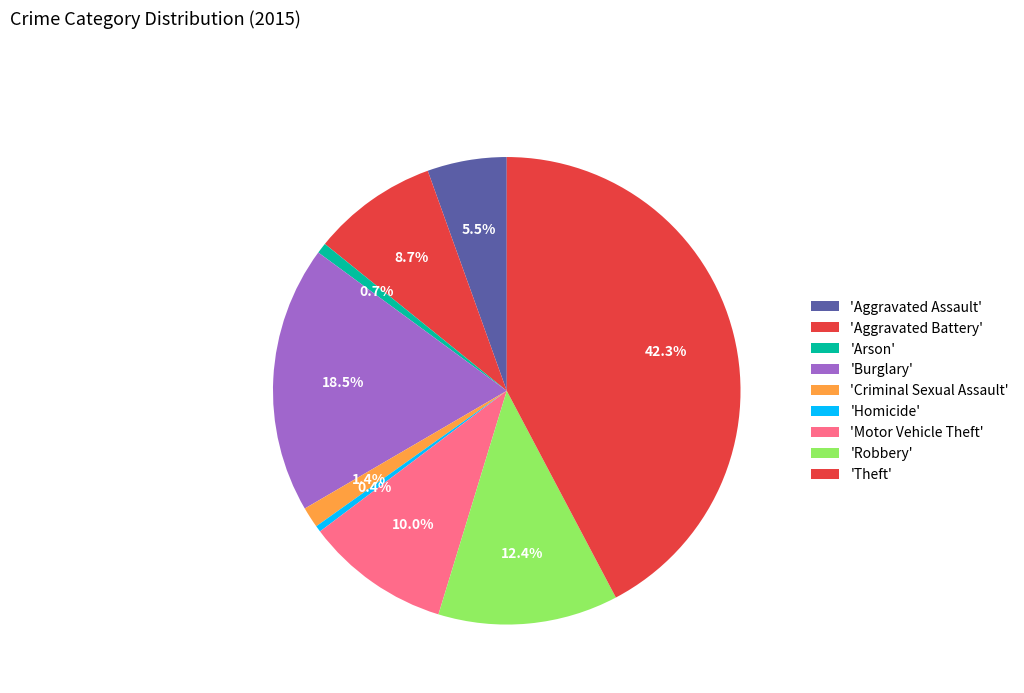

How many slices are in this pie chart?

9